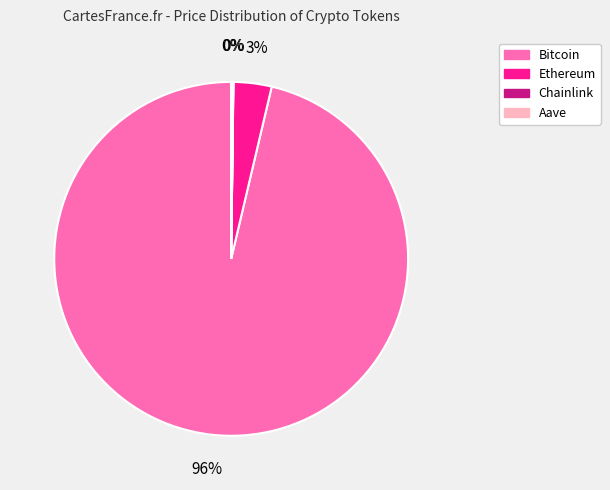

Does Bitcoin account for over 50% of the chart?

Yes